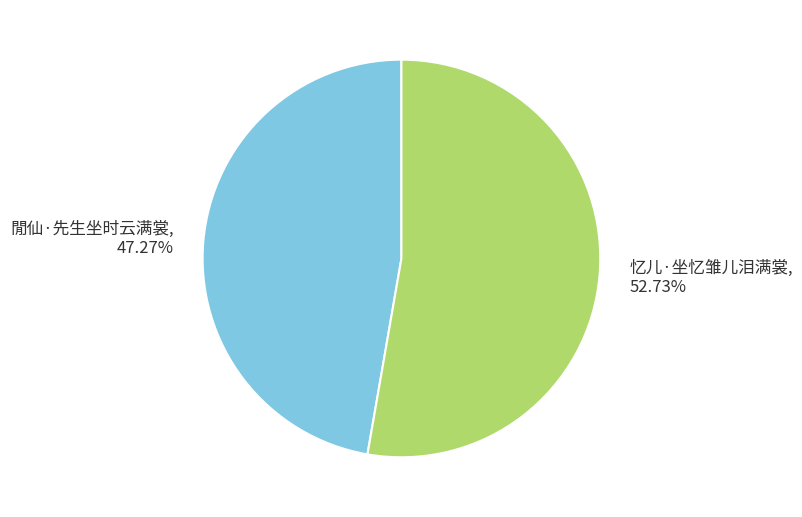

Do 閒仙·先生坐时云满裳 and 忆儿·坐忆雏儿泪满裳 together represent more than half of the pie?

Yes